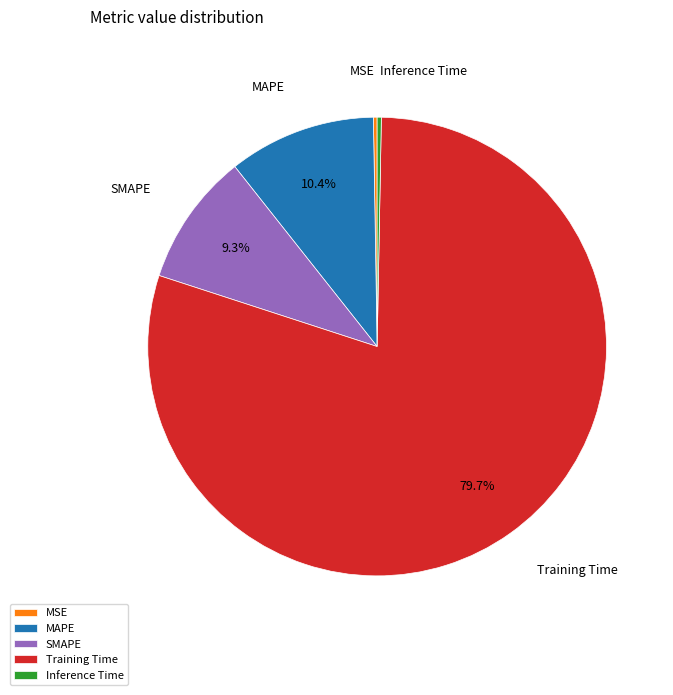

Is it true that MAPE is 25% of the pie?

False